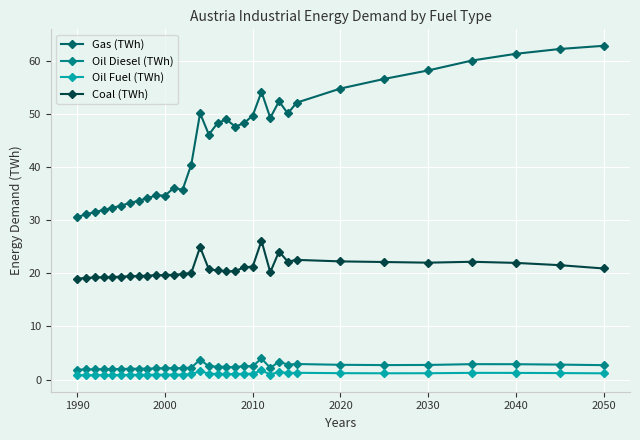

Which series has the widest spread of values?

Gas (TWh)